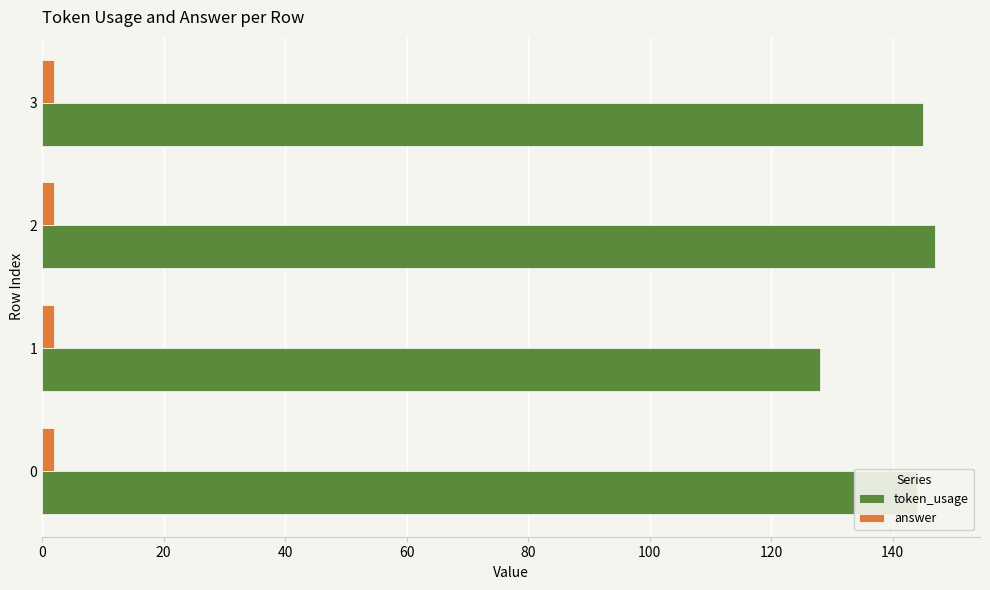

Rank the series at 1 from lowest to highest value.

answer, token_usage